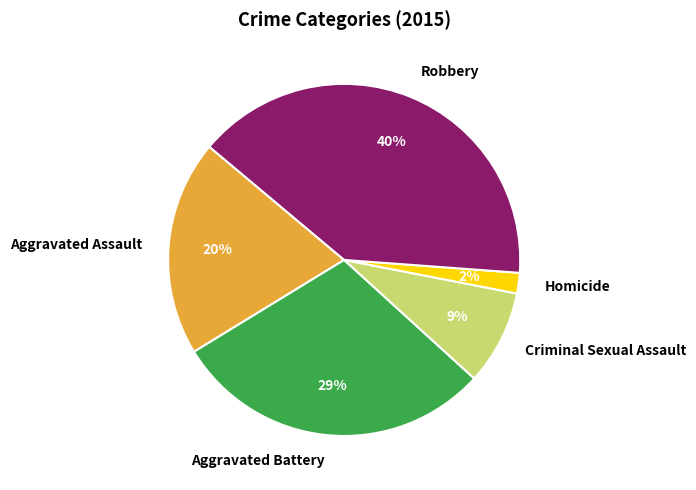

To the nearest percent, what is the difference between the largest and smallest slice percentages?

38%